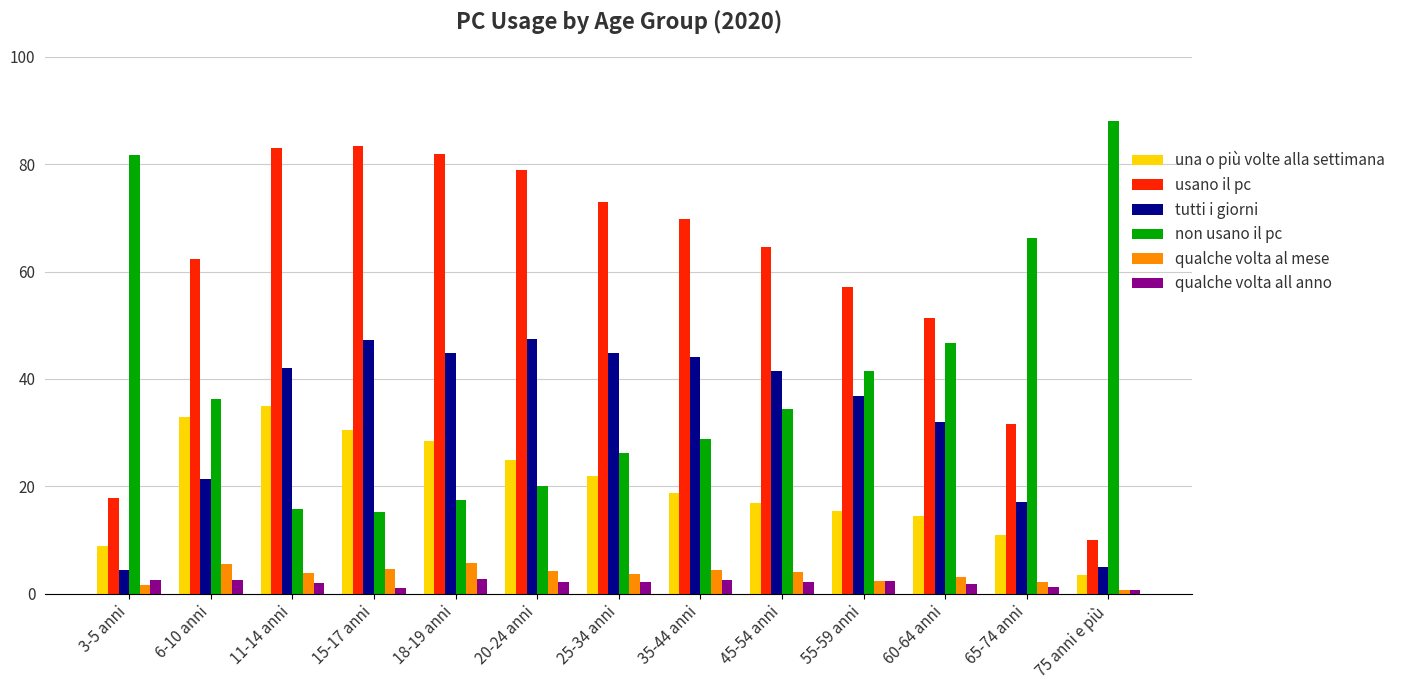

Which series has the largest total across all categories?

usano il pc